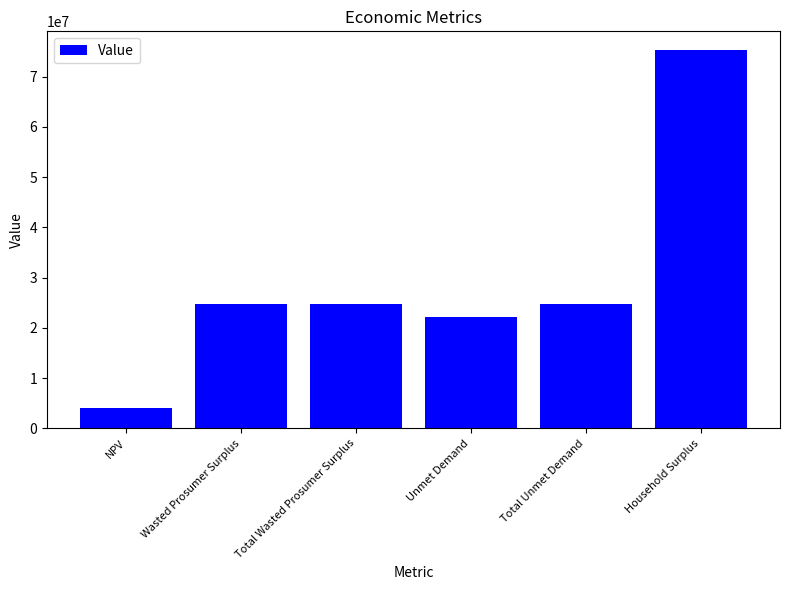

Does the chart contain any negative values?

No